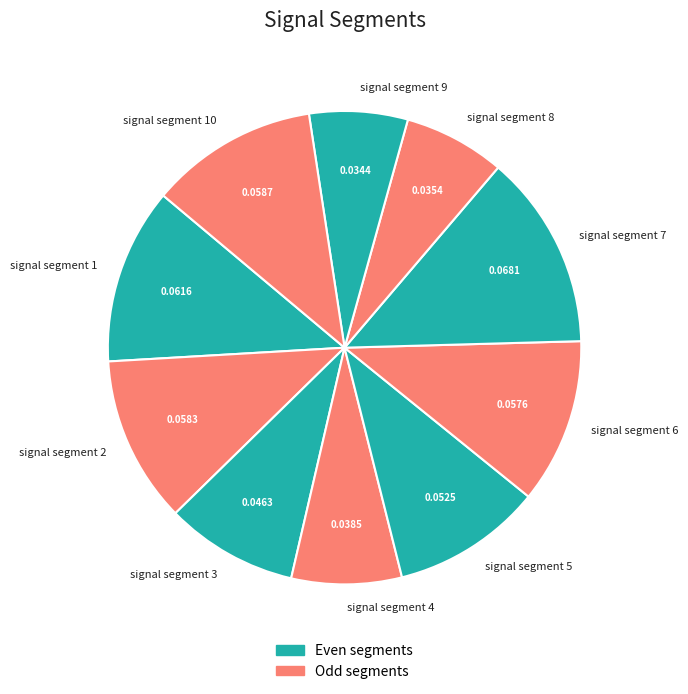

Do signal segment 9 and signal segment 1 together represent more than half of the pie?

No